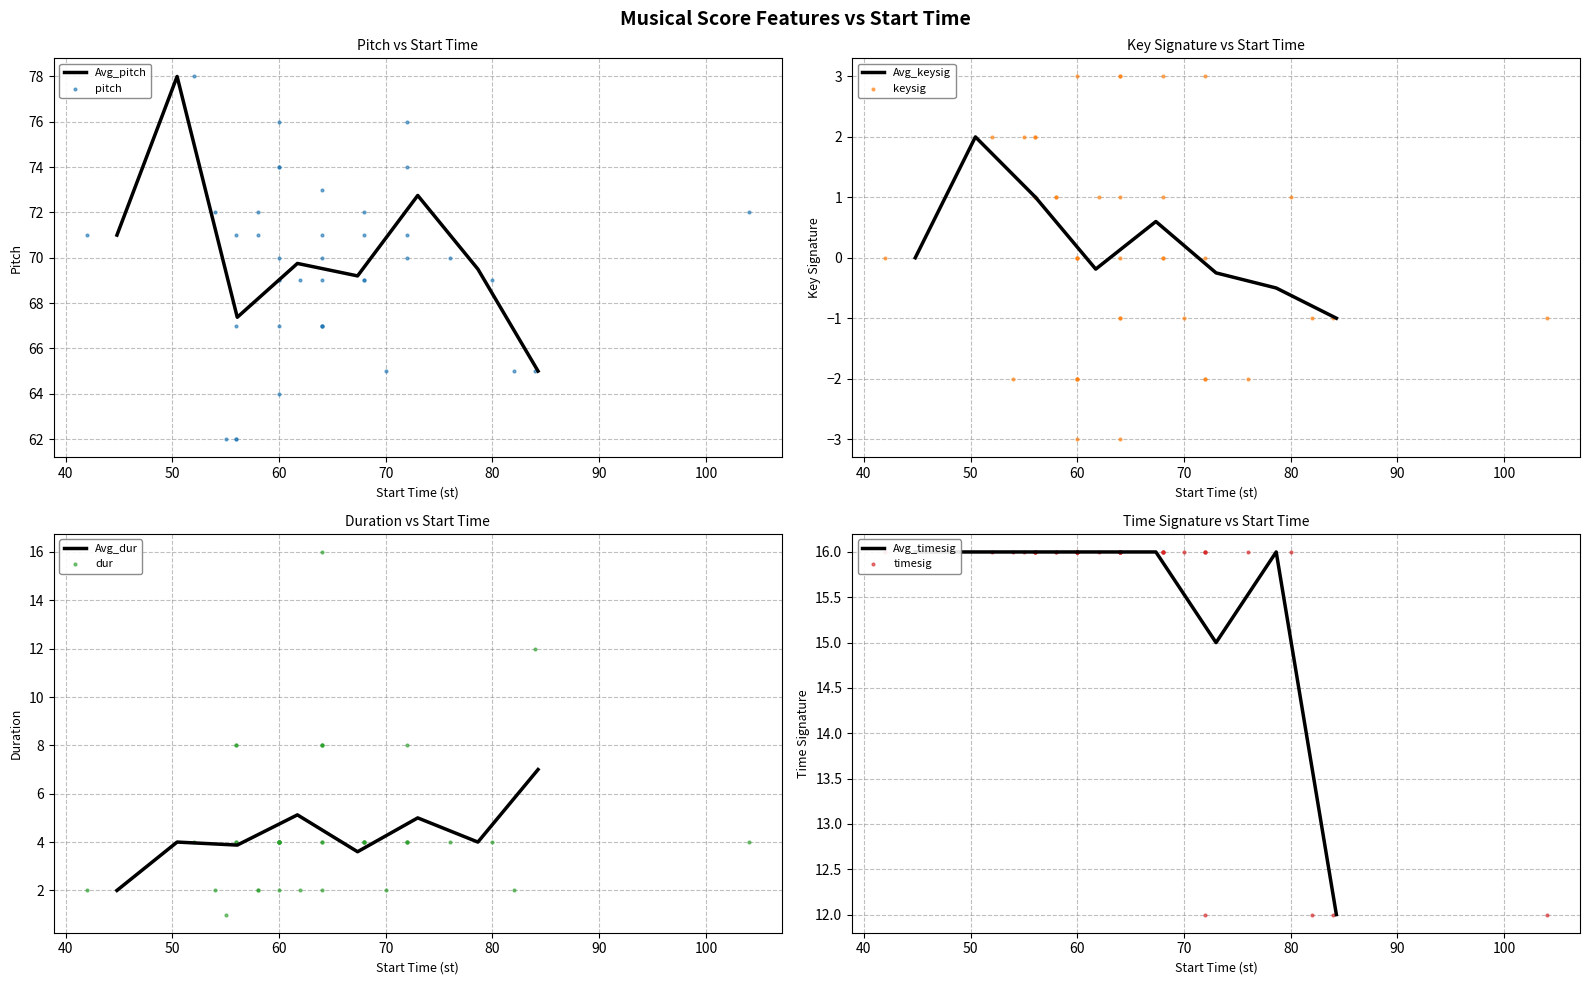

What is the minimum value for Avg_pitch?

65.0